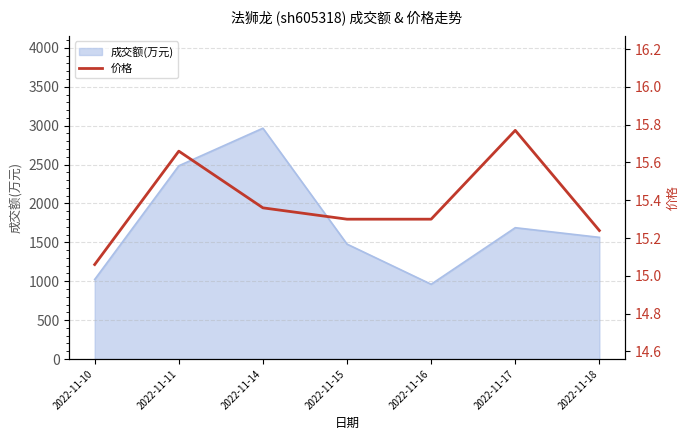

At which label is the value closest to 15?

2022-11-10